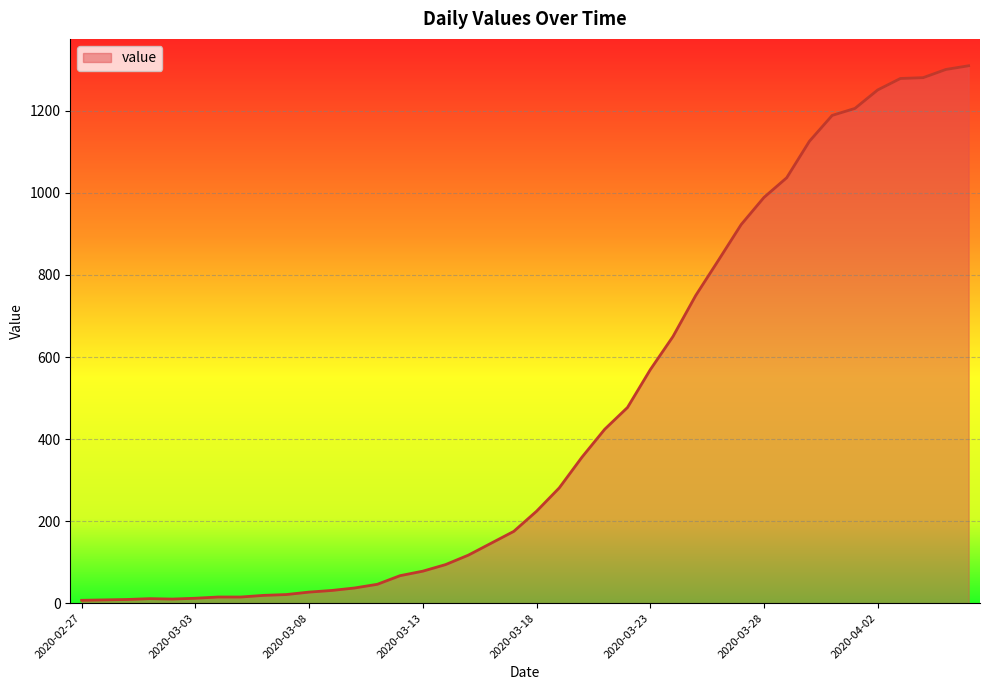

How many distinct data groups are displayed?

1